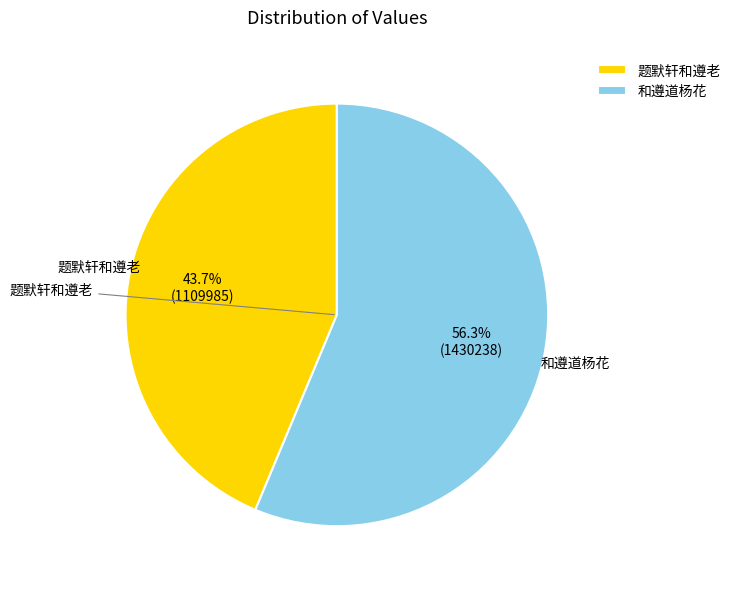

Rank the categories by value from lowest to highest.

题默轩和遵老, 和遵道杨花